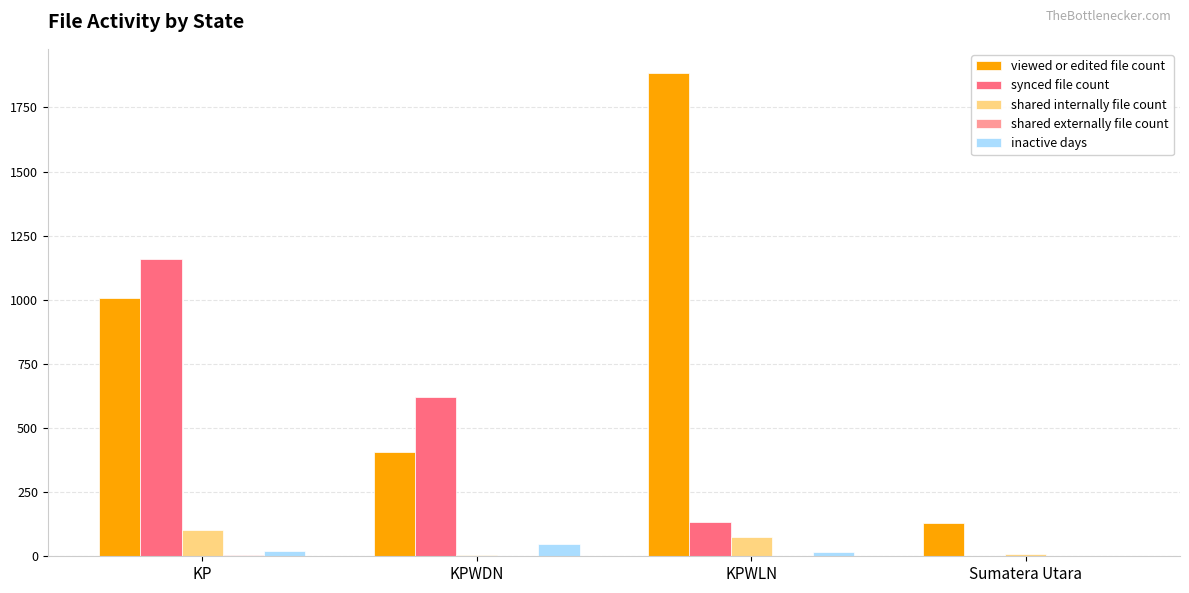

The viewed or edited file count series shows 718.9 at KPWLN. True or false?

False